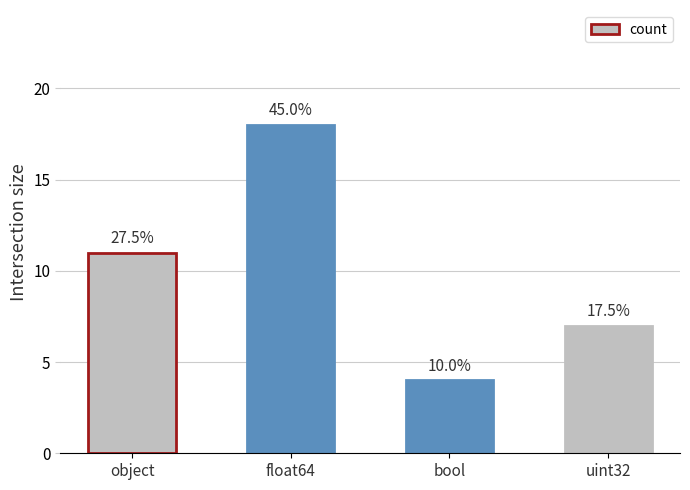

What is the change in value from object to uint32?

-4